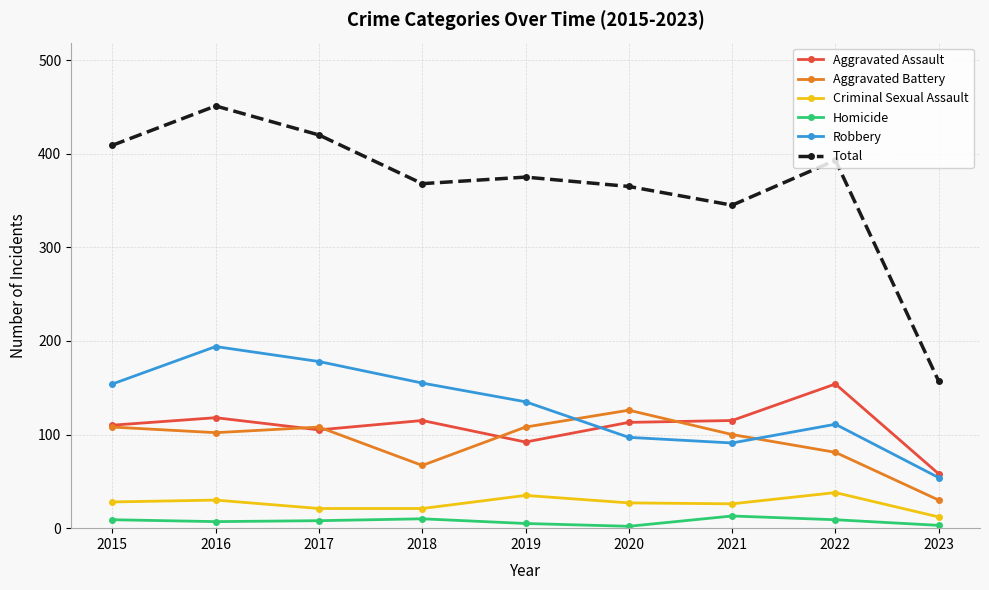

The Aggravated Assault series shows 118 at 2016. True or false?

True